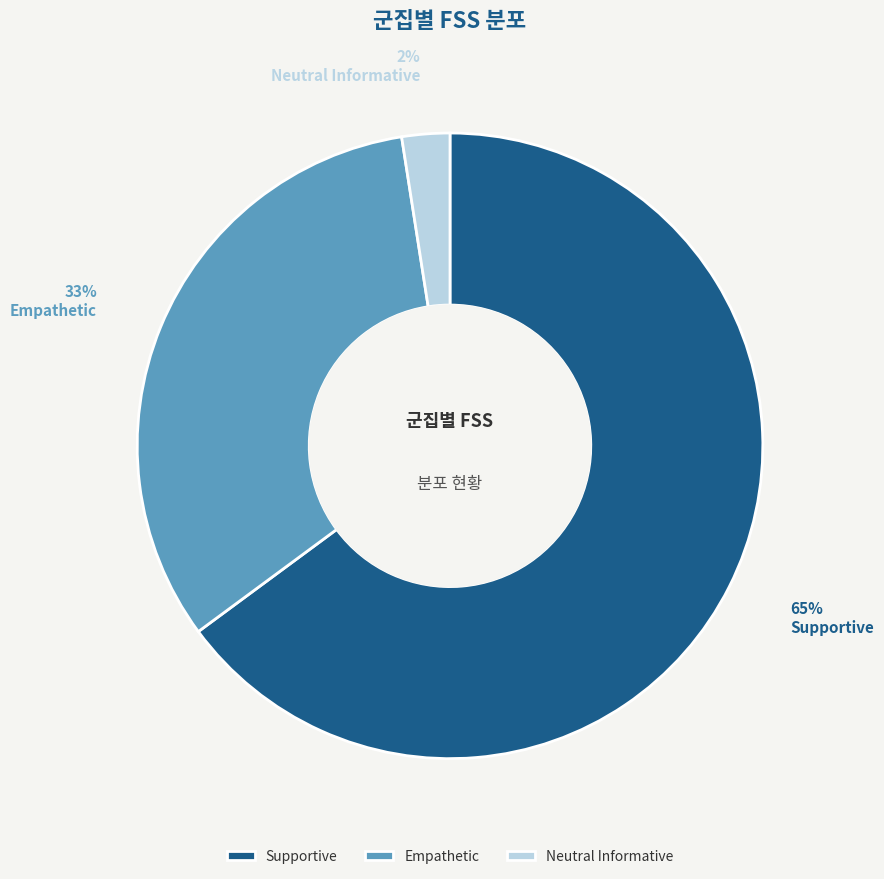

Which slice is the largest?

Supportive